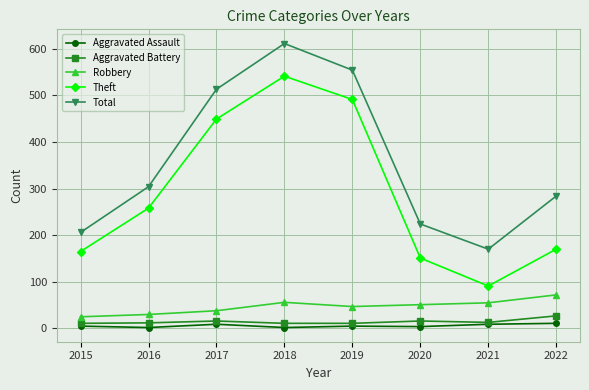

How many lines are shown in the chart?

5